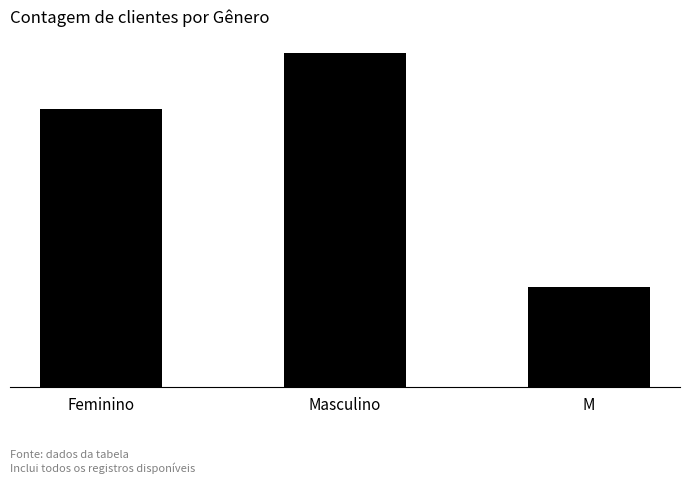

List the labels in order of value, largest first.

Masculino, Feminino, M